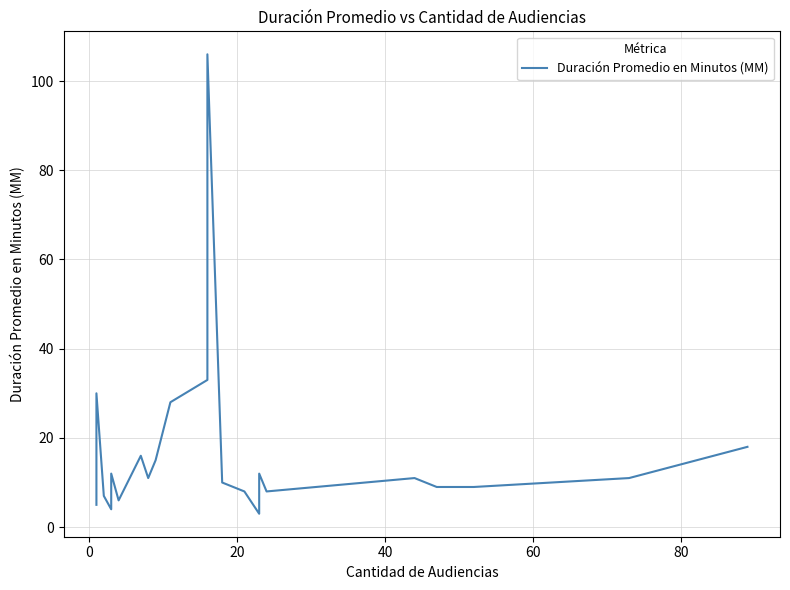

Does the chart display data point markers on the line(s)?

No